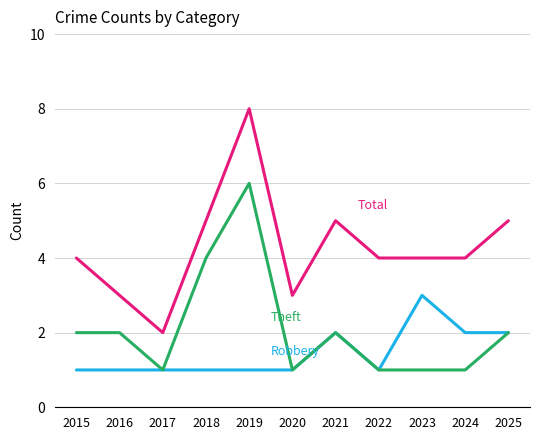

At which category is the sum across all series the highest?

2019